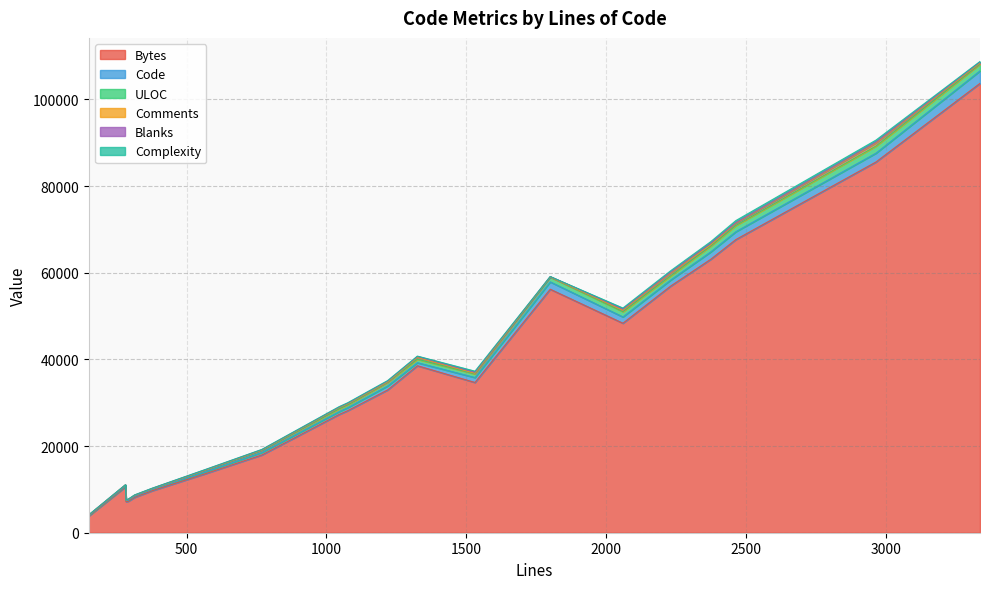

Which series has the largest total across all categories?

Bytes